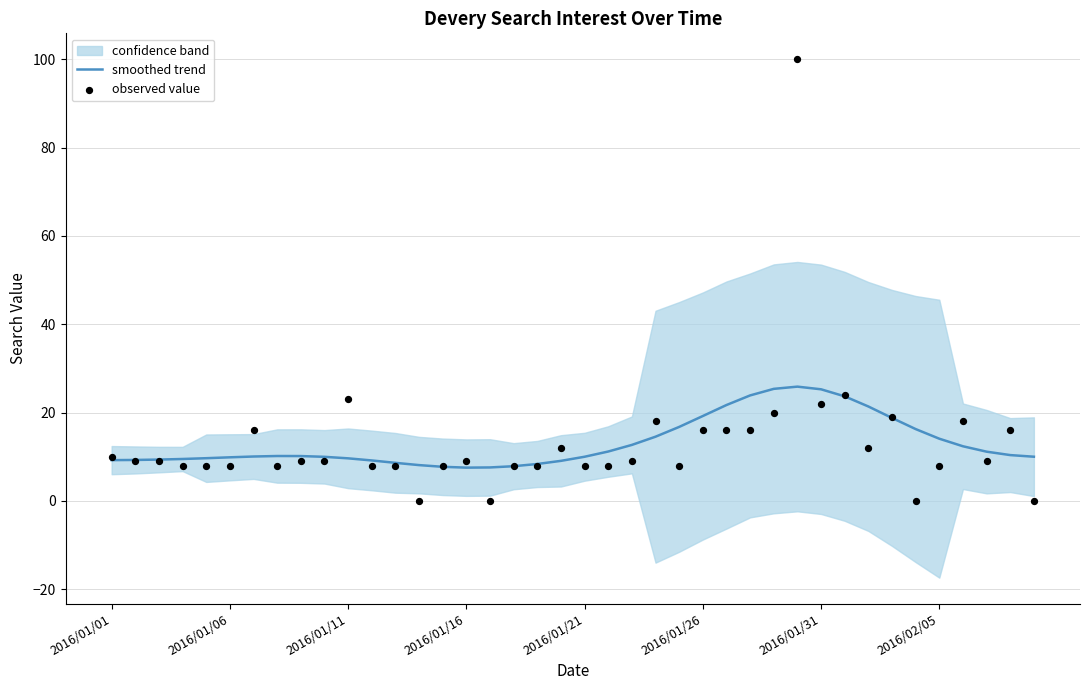

At which category is the sum across all series the highest?

29